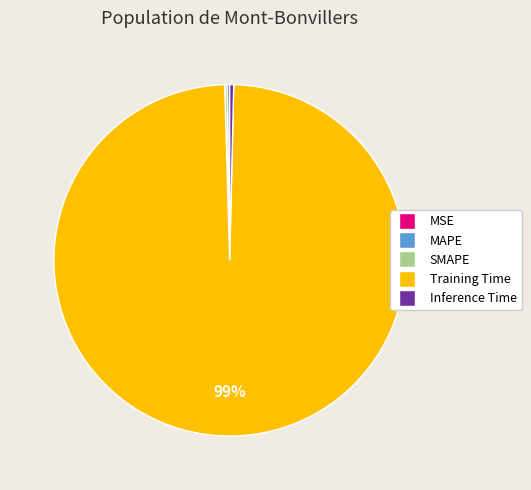

Between Inference Time and Training Time, which is larger?

Training Time